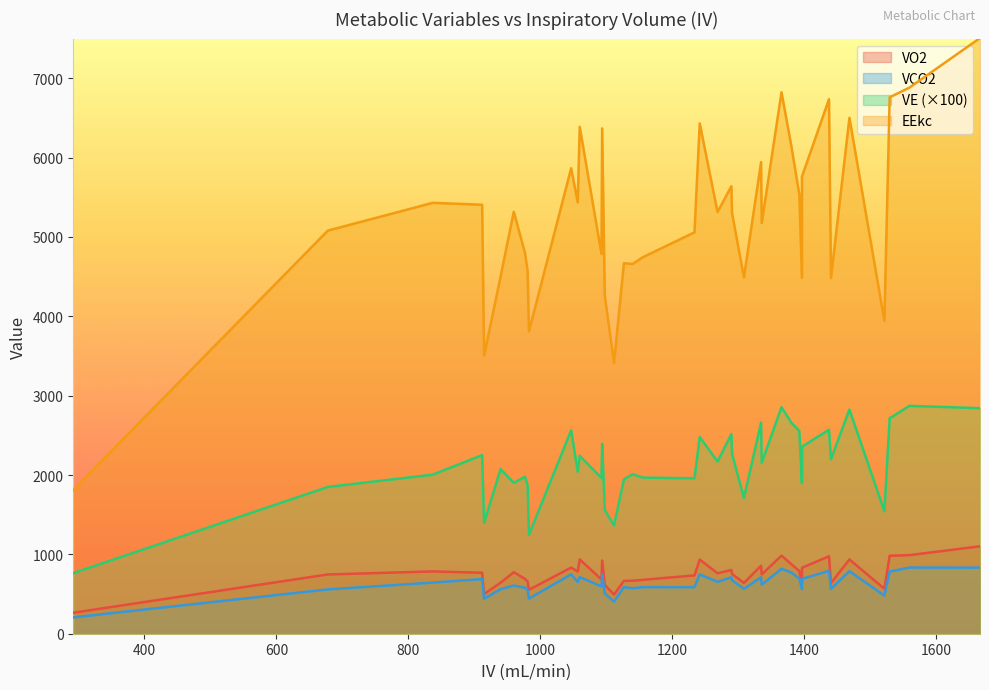

What is the lowest value of the VE series?

7.6